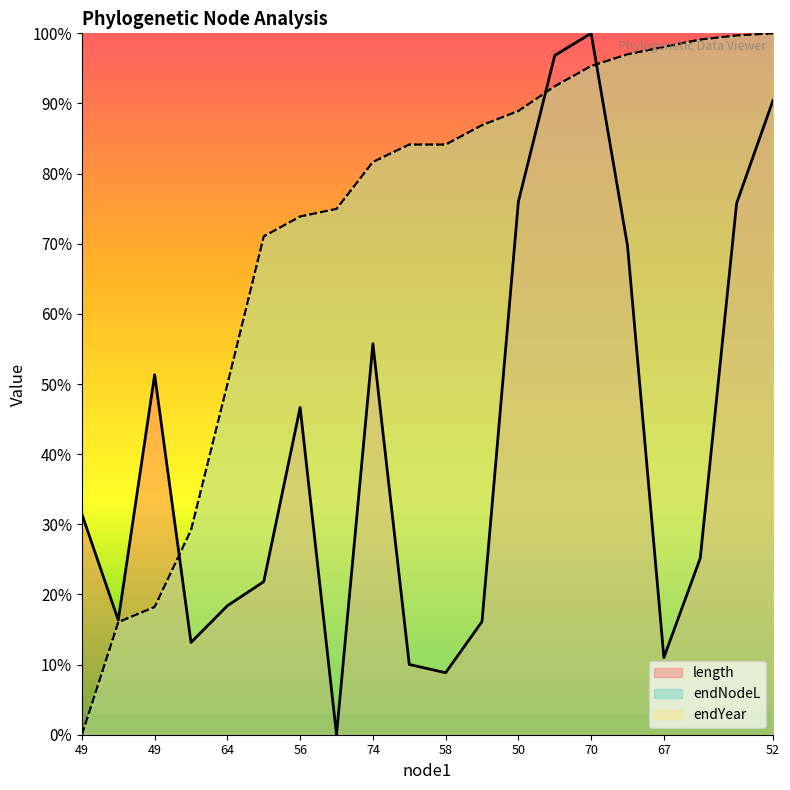

What is the sum of all endNodeL values?

14.4